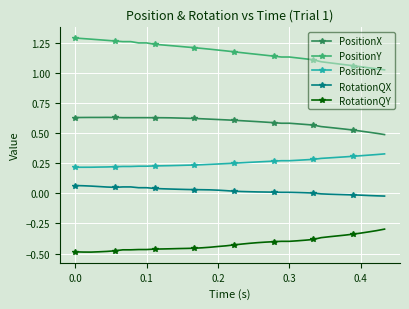

True or false: PositionY and PositionZ intersect in this chart.

False